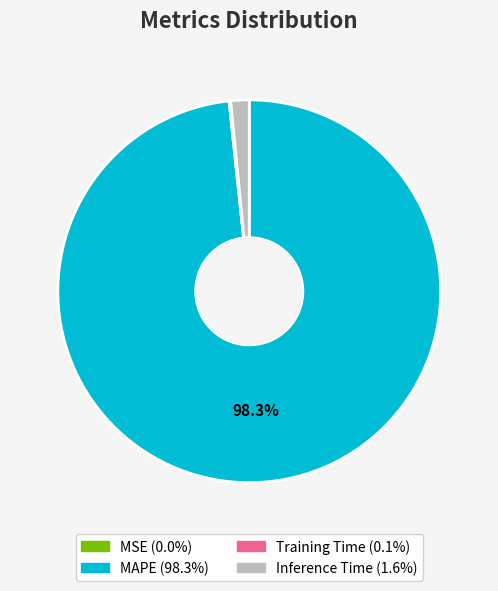

What percentage is the MAPE slice, to the nearest percent?

98%